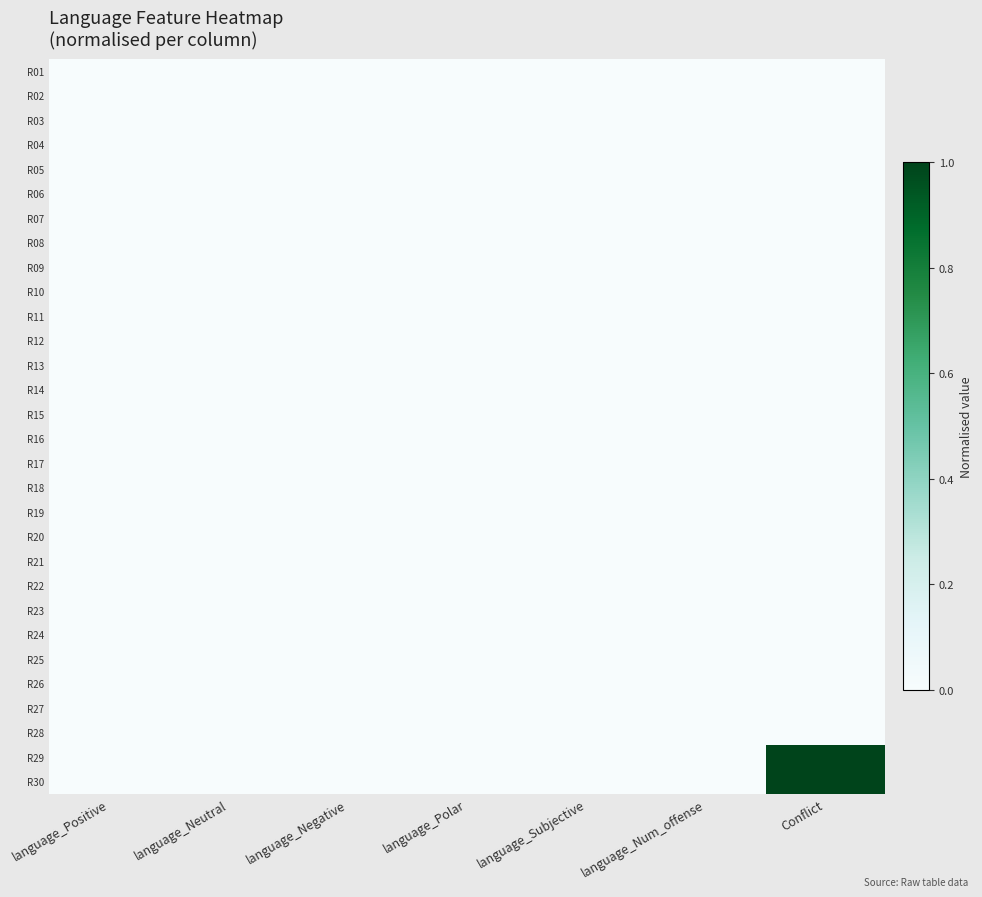

At language_Neutral, list the series in order from smallest to largest.

R01, R02, R03, R04, R05, R06, R07, R08, R09, R10, R11, R12, R13, R14, R15, R16, R17, R18, R19, R20, R21, R22, R23, R24, R25, R26, R27, R28, R29, R30